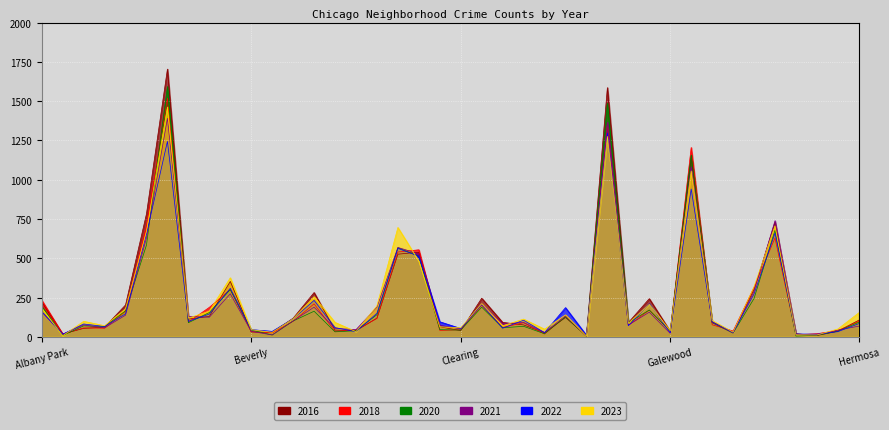

Reading right to left, transcribe all the data shown in this chart.

2018: 99	40	20	13	629	315	37	77	1205	36	170	73	1356	5	129	18	90	60	201	45	41	554	540	117	43	35	210	99	25	33	301	188	94	1519	710	162	55	57	17	234
2021: 68	43	12	14	739	290	25	91	1082	22	157	75	1365	4	135	27	92	83	208	50	74	528	569	189	46	54	189	102	12	35	274	125	130	1391	630	138	57	76	17	159
2022: 84	33	17	18	660	273	28	98	941	26	210	71	1296	10	186	27	106	55	206	53	96	513	563	150	33	59	232	115	35	46	309	145	99	1244	654	147	66	82	17	161
2023: 153	50	12	13	707	319	30	104	1056	39	207	86	1276	5	140	49	113	71	211	58	64	482	696	198	33	92	255	115	29	46	376	164	119	1463	674	178	71	99	7	184
2016: 106	36	8	20	729	301	28	95	1152	35	243	91	1586	8	123	26	76	92	246	40	64	539	526	119	39	43	282	119	29	31	353	130	113	1704	783	203	62	54	18	224
2020: 93	36	10	5	678	244	24	90	1157	37	171	89	1487	4	127	20	67	58	189	43	46	514	567	141	39	32	163	101	12	43	301	155	90	1593	584	166	65	70	8	193